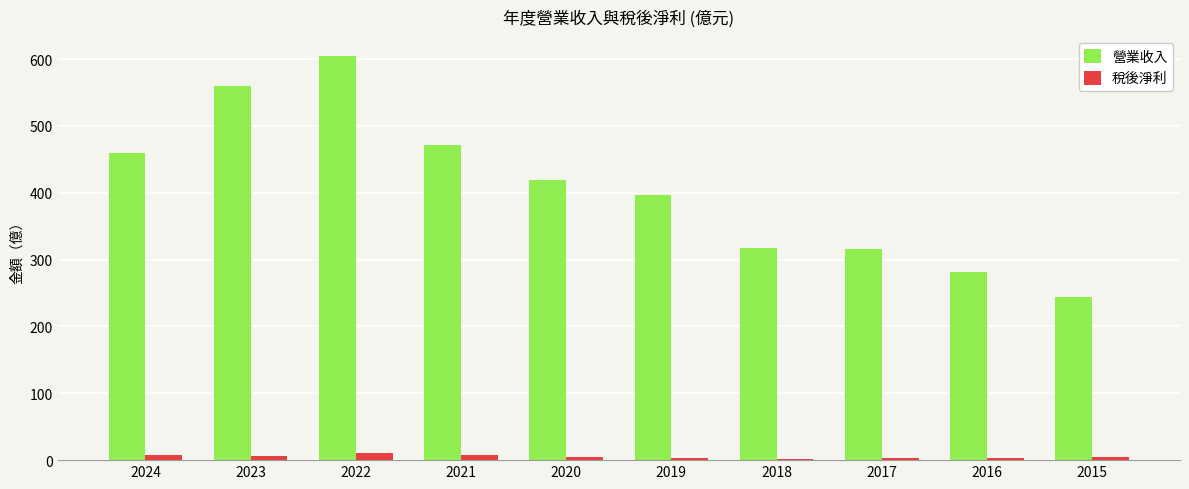

What is the difference between the highest and lowest values at 2023?

554.0